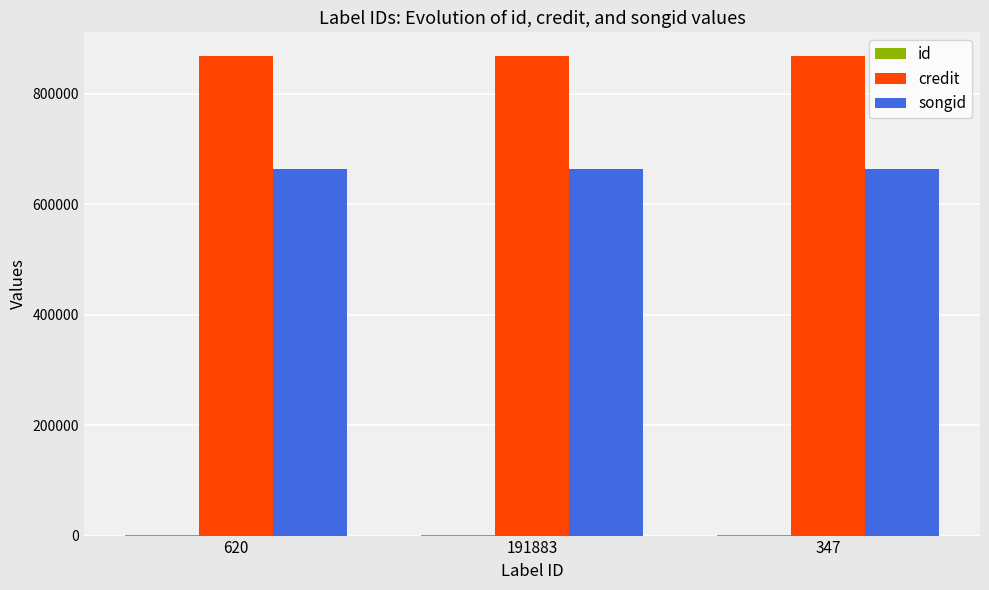

The credit series shows 867965 at 191883. True or false?

True